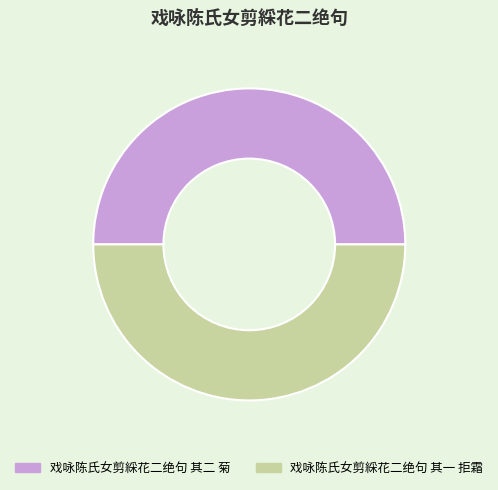

How many slices are in this pie chart?

2